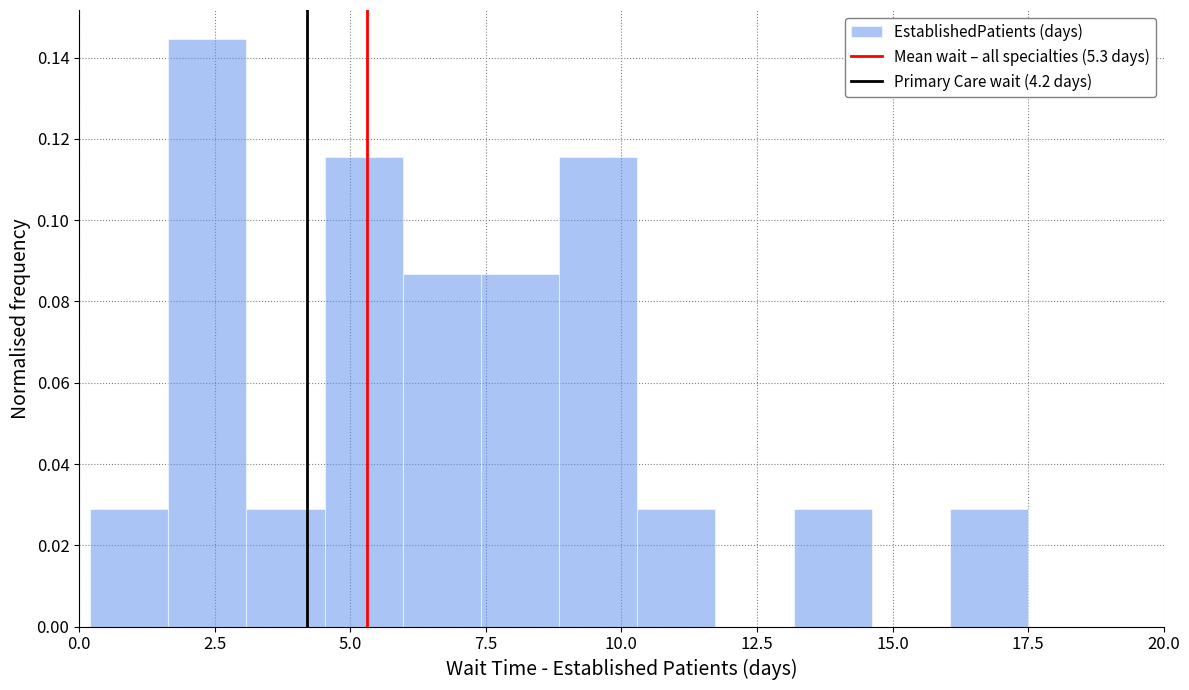

Read against the x-axis, roughly where is the centre of the tallest bar?

2.5